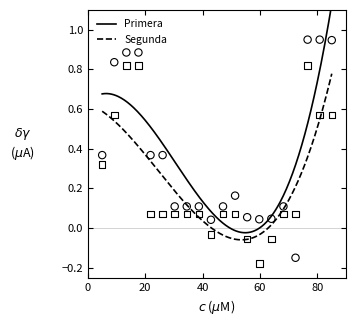

Which series contains the highest Y value?

Primera